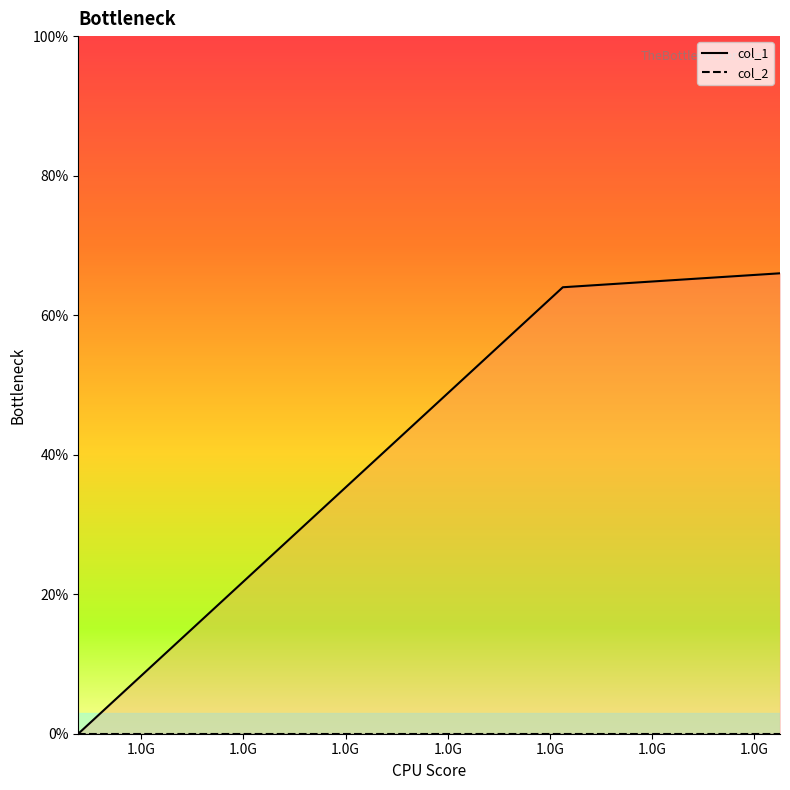

True or false: col_1 has a value of 66 at 1.0G.

True